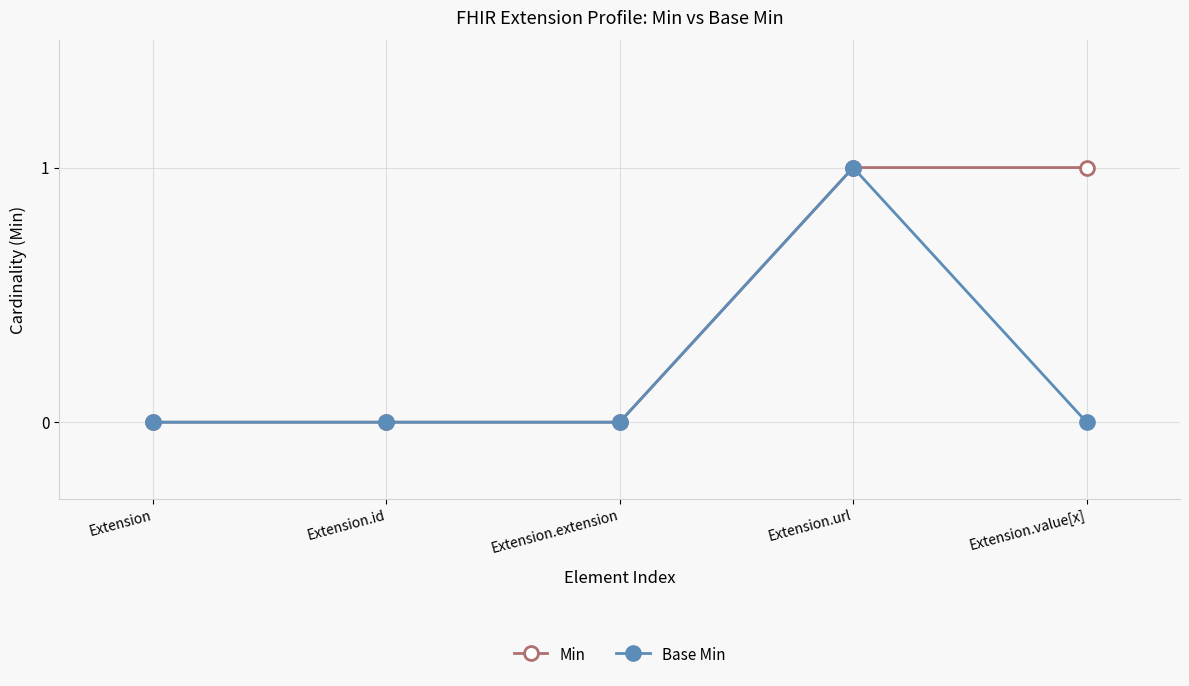

At which category is the sum across all series the highest?

Extension.url